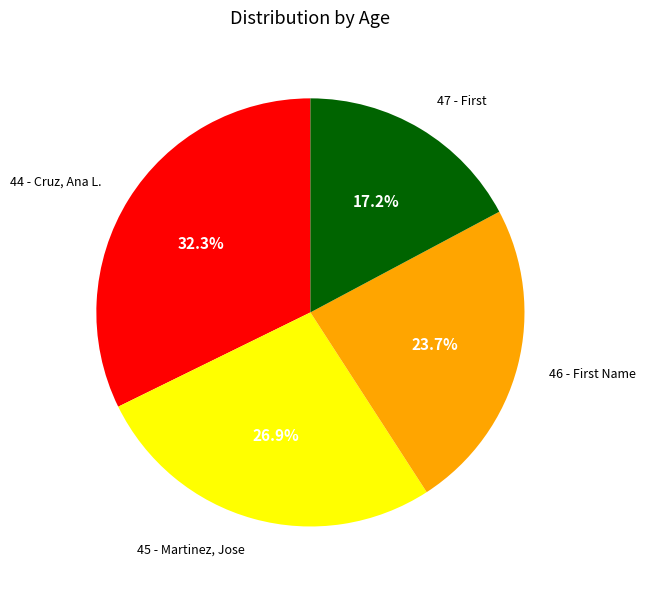

Is 44 - Cruz, Ana L. the majority of the pie?

No